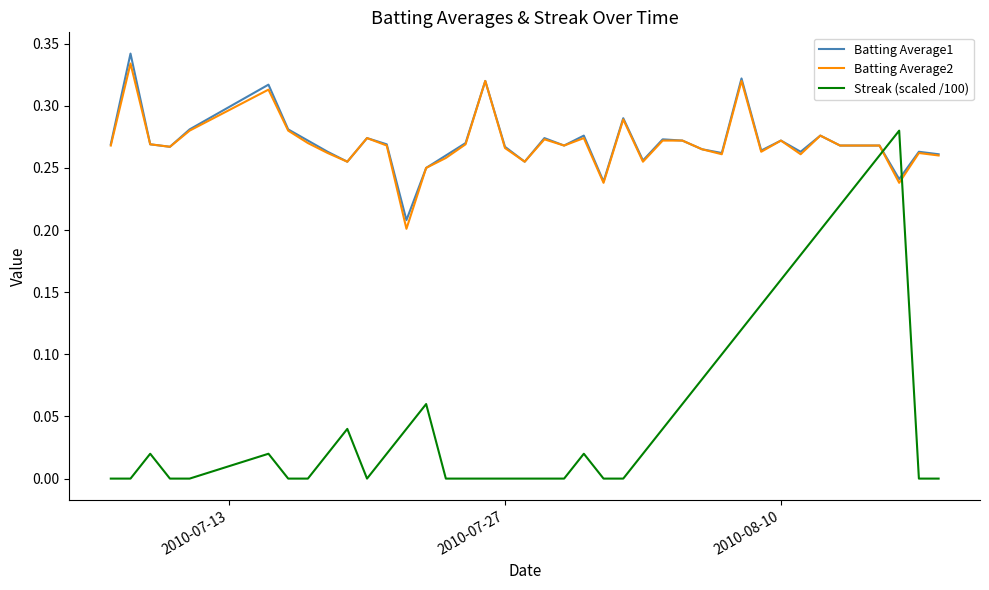

How many times do Streak (scaled /100) and Batting Average1 cross each other?

2